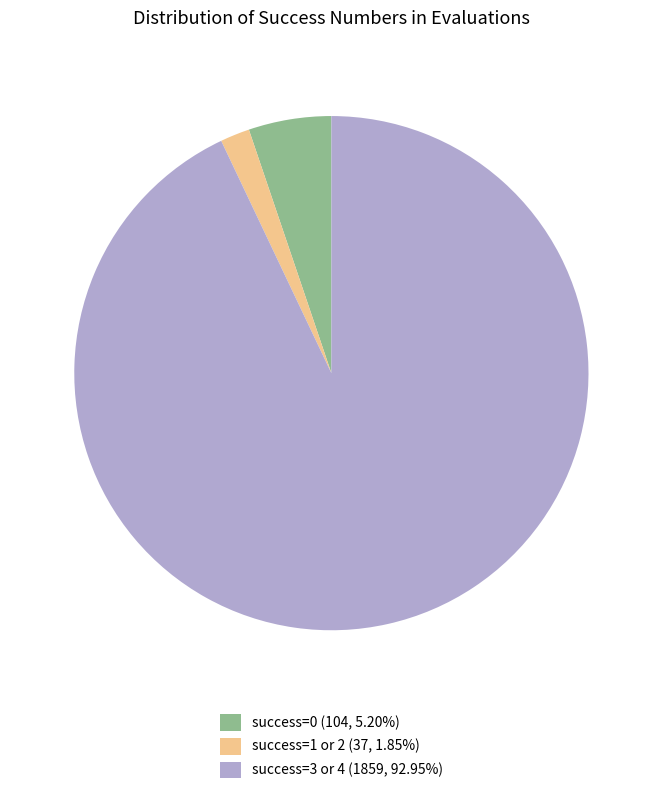

Is there any slice that represents more than half of the pie?

Yes